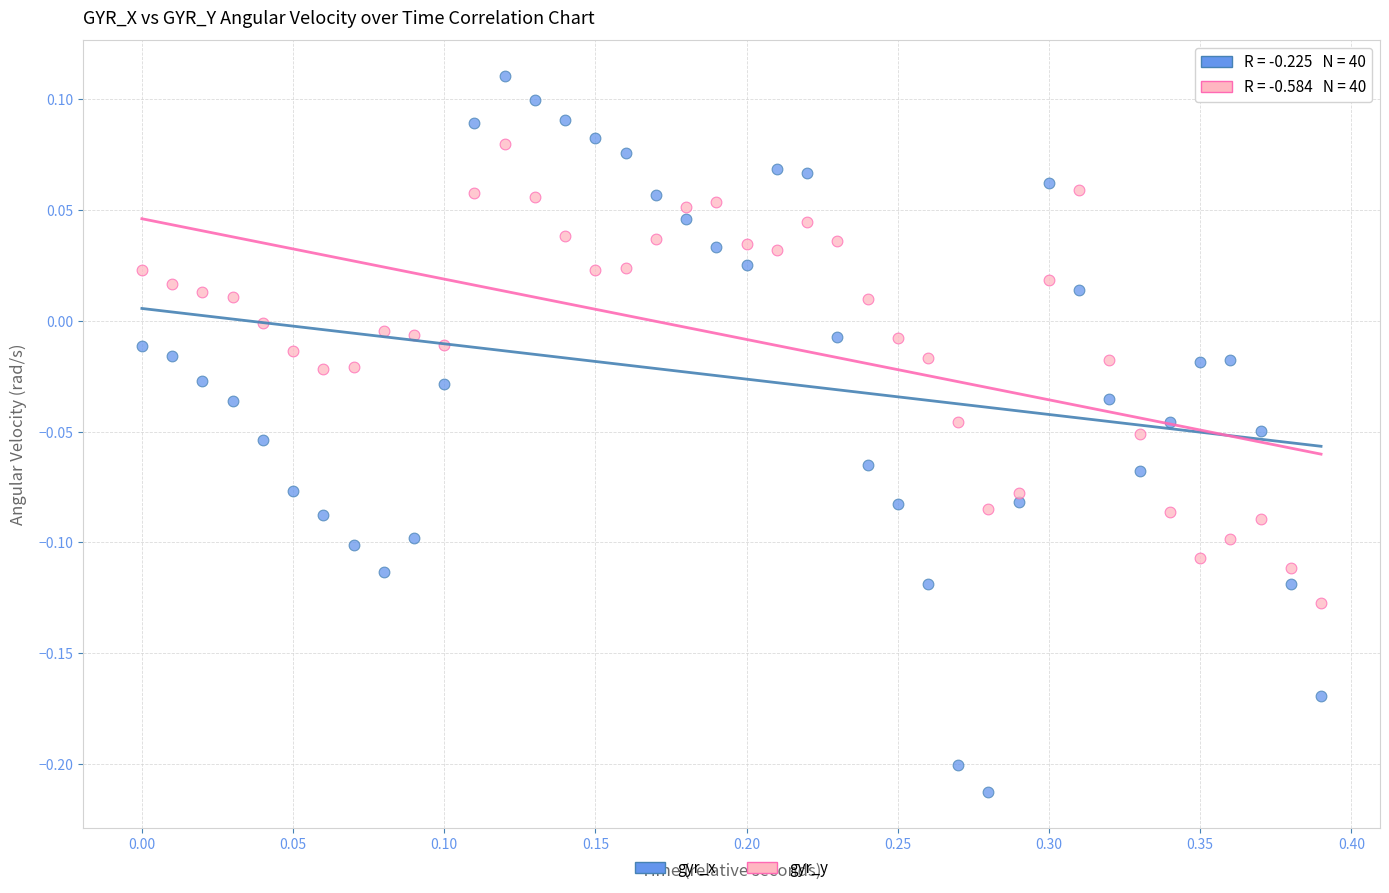

Which series reaches the minimum Y coordinate?

gyr_x